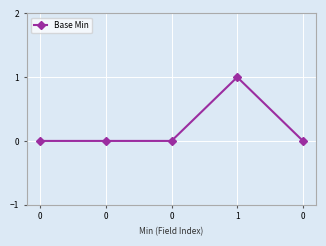

Reading left to right, transcribe all the data shown in this chart.

0=0	0=0	0=0	1=1	0=0